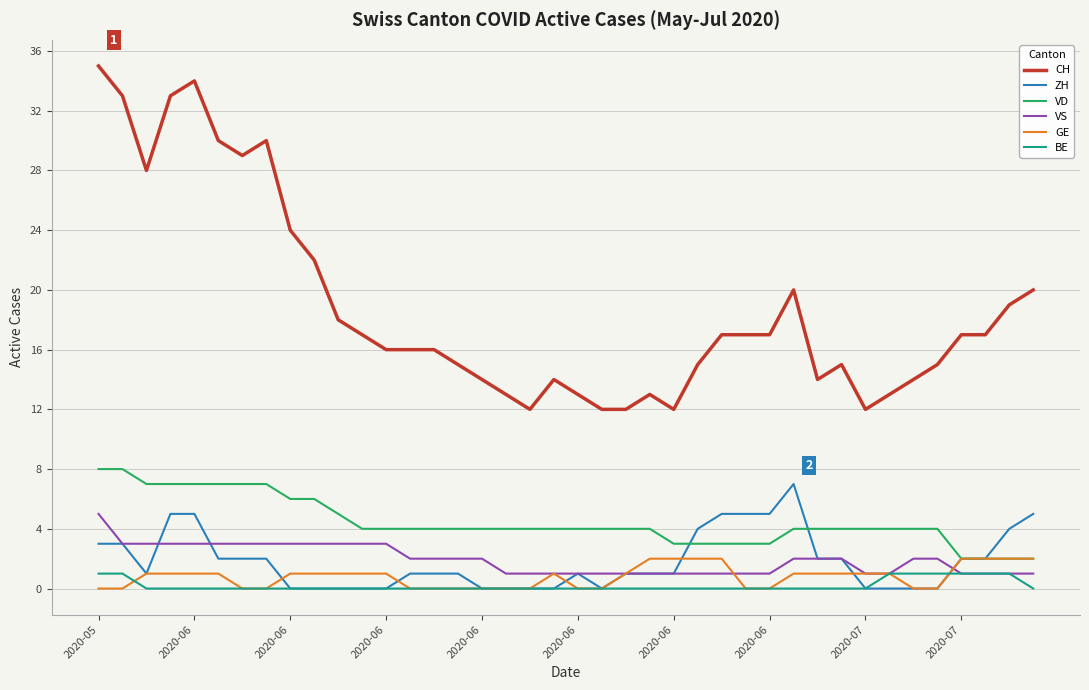

True or false: CH and VD cross at least once.

False